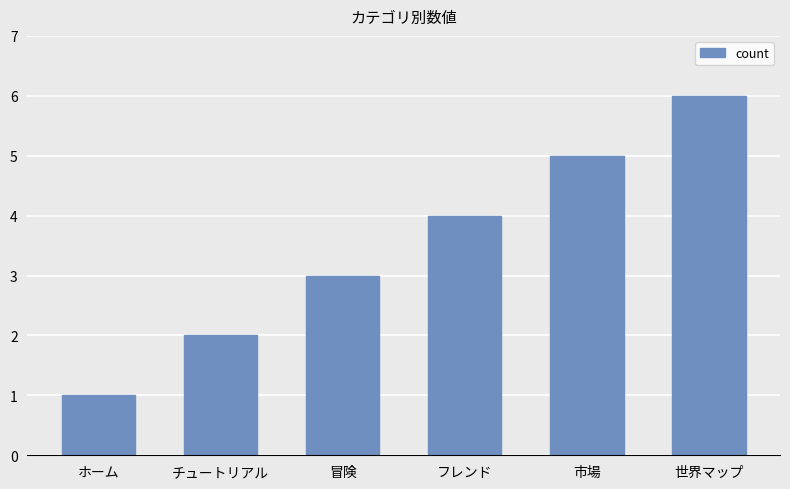

Reading left to right, what are all the values shown in this chart?

ホーム=1	チュートリアル=2	冒険=3	フレンド=4	市場=5	世界マップ=6